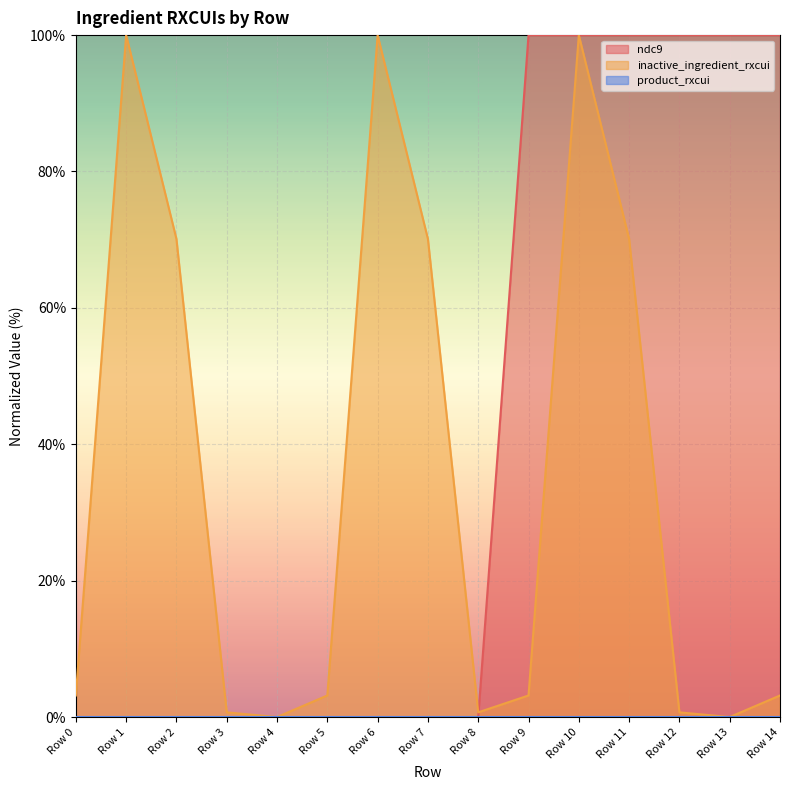

Which series ends up on top after the final intersection of inactive_ingredient_rxcui and ndc9?

ndc9